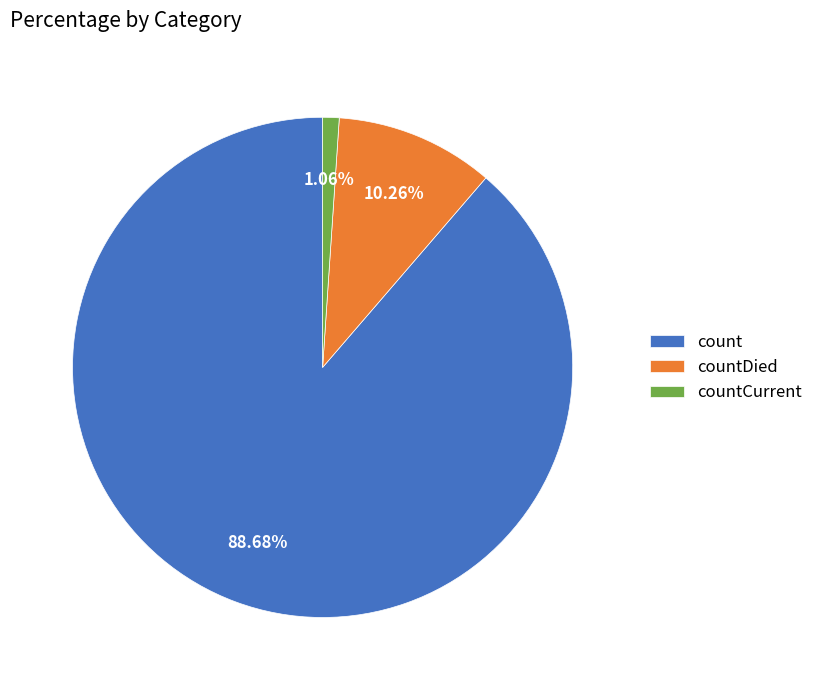

Which category has the biggest portion of the pie?

count